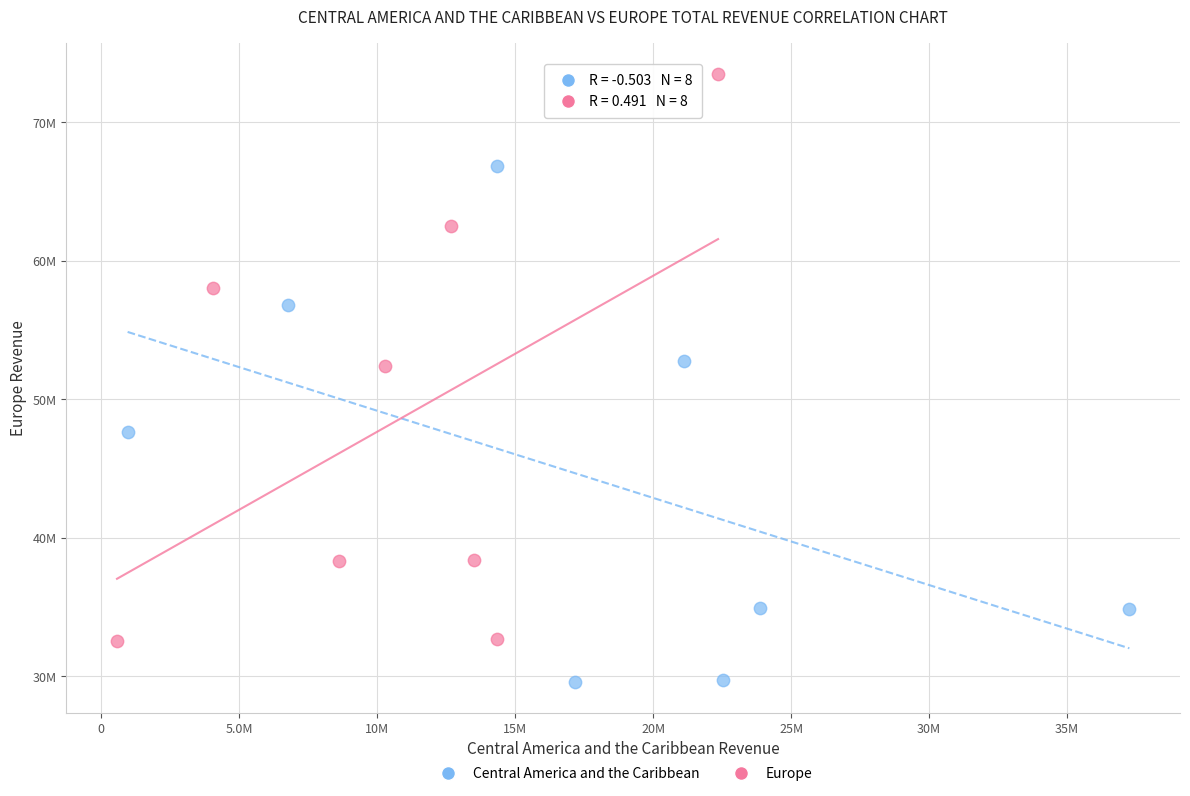

Which series reaches the minimum Y coordinate?

Central America and the Caribbean